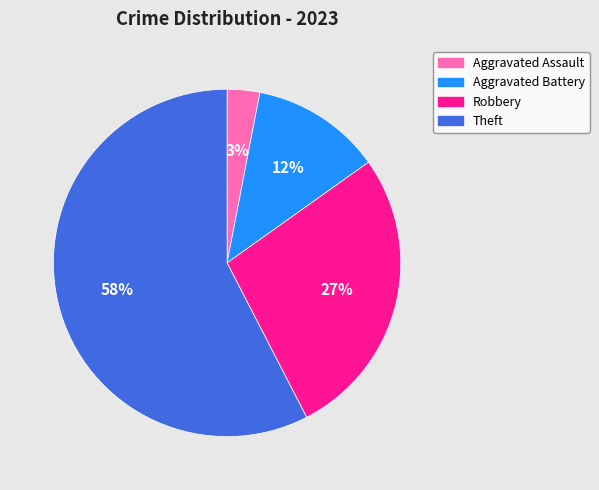

Combined, do Theft and Robbery account for over 50%?

Yes